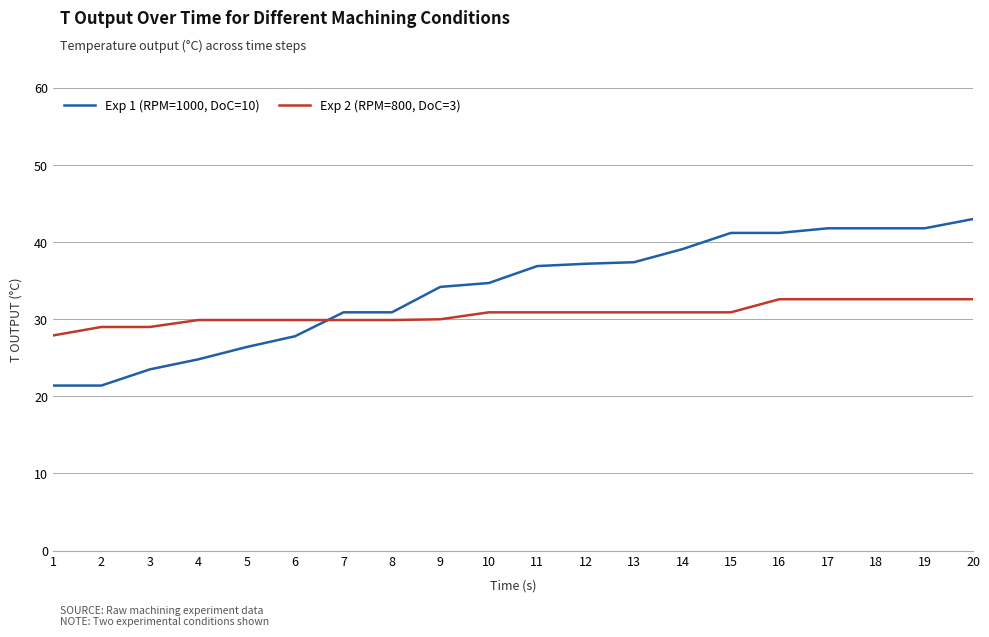

At which category is the sum across all series the highest?

20